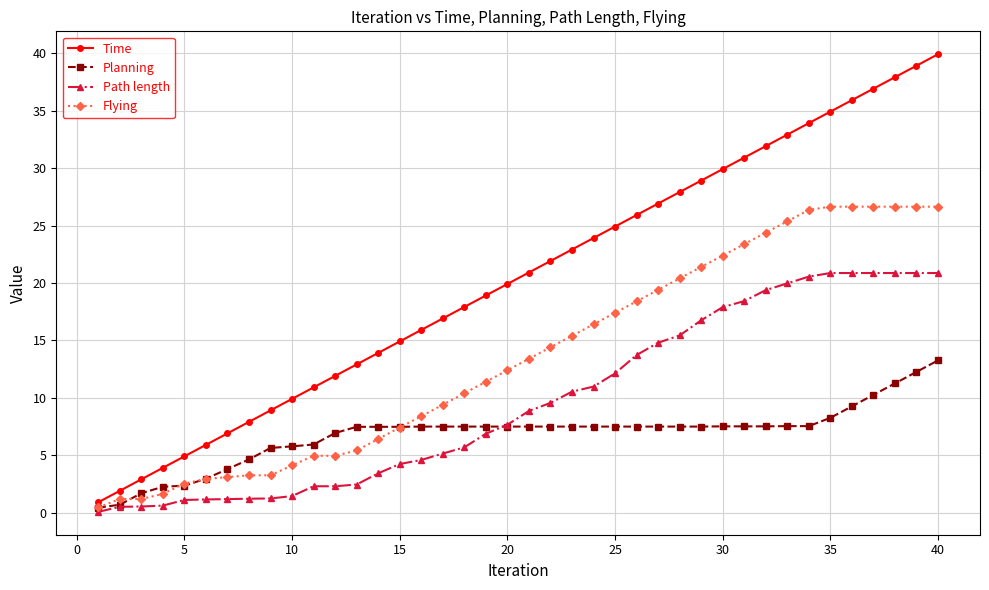

What is the greatest value displayed?

39.9